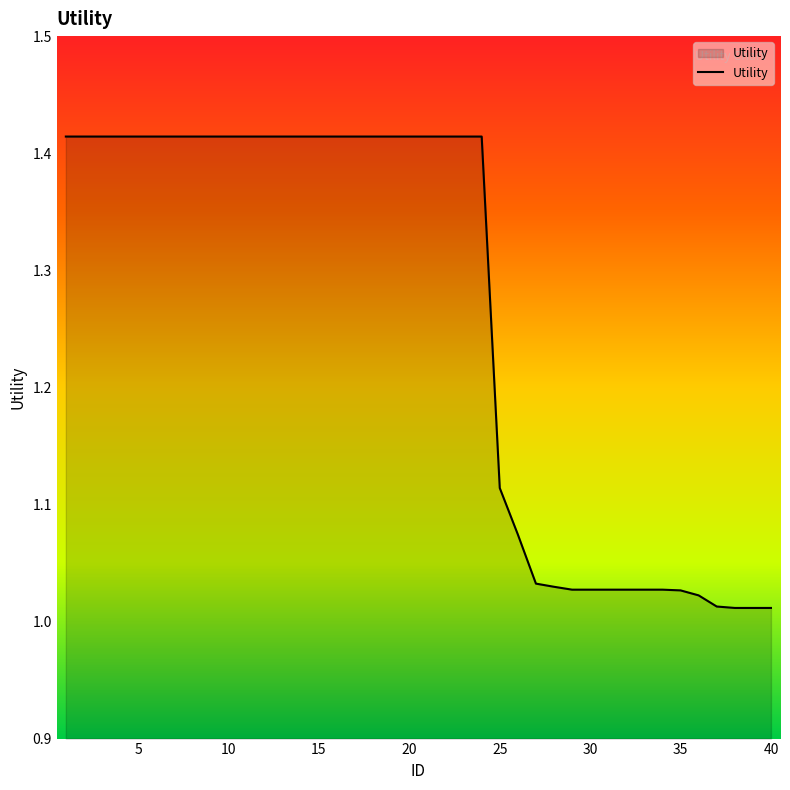

What is the difference between the maximum and minimum values?

0.4